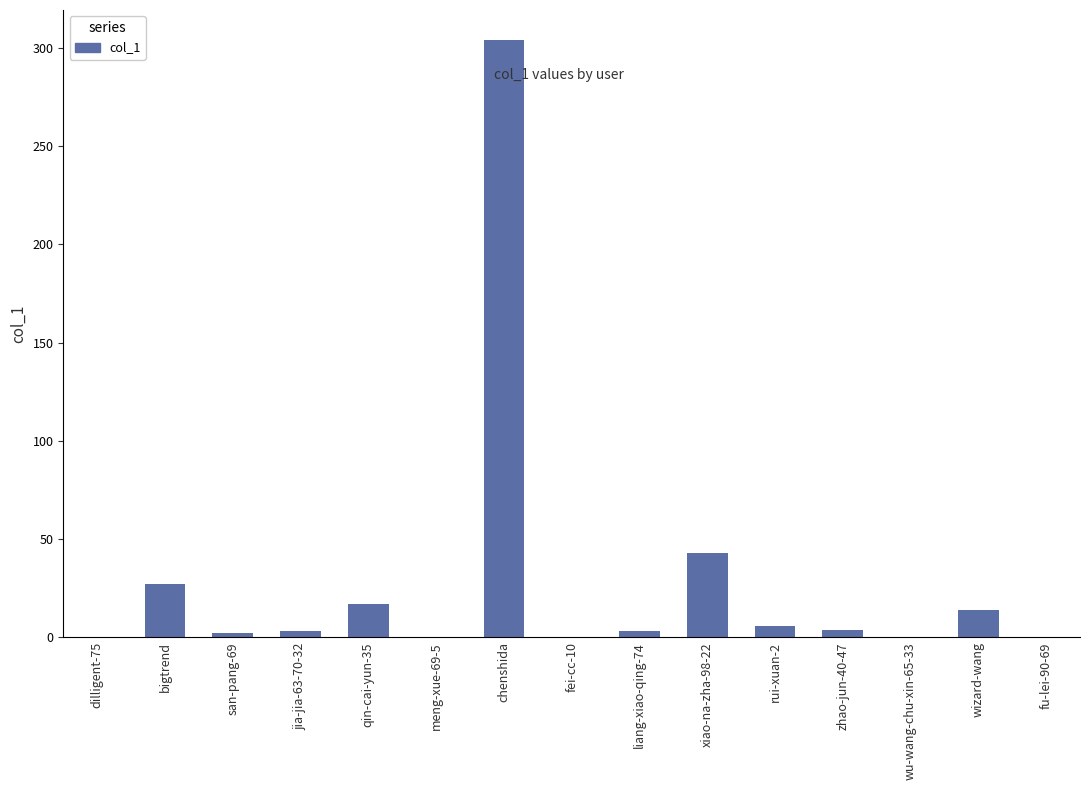

Where is the data nearest to the value 152?

xiao-na-zha-98-22